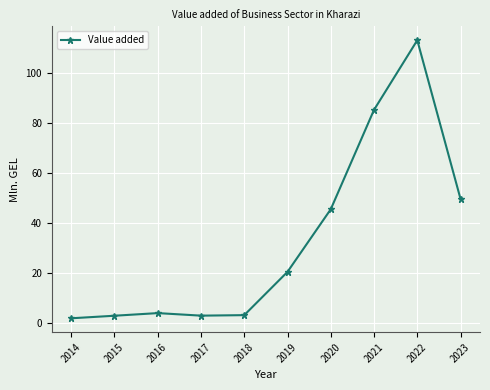

What is the value of the 2nd point from the left?

2.9